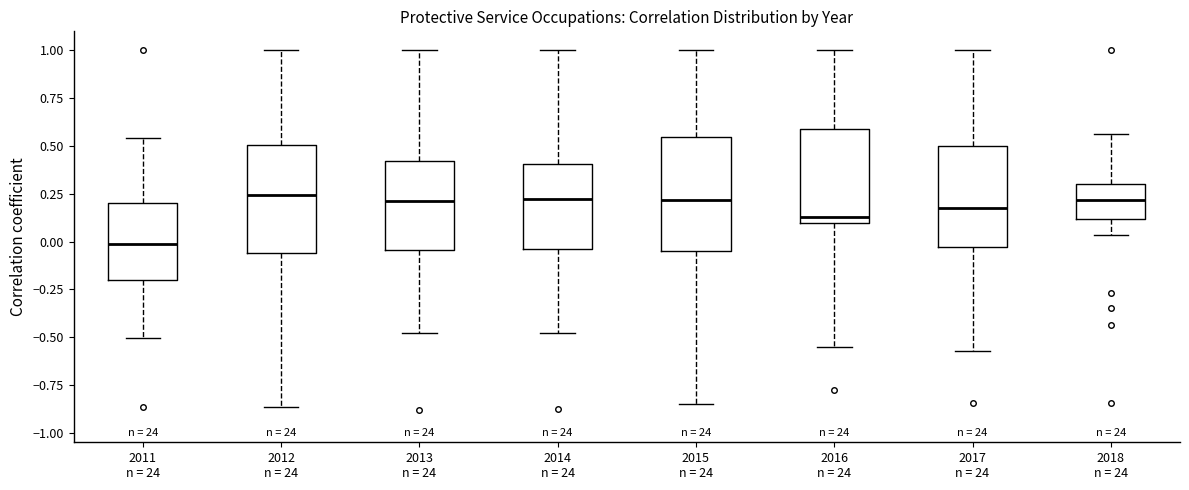

Reading left to right, transcribe this box plot: for each box, give where its median line is, the range the box spans, and where its two whiskers end, as read against the y-axis. The values are not printed on the chart, so give them approximately, as read against the axis.

2011 n = 24: median 0.00, box -0.20 to 0.20, whiskers -0.50 to 0.55
2012 n = 24: median 0.25, box -0.05 to 0.50, whiskers -0.85 to 1.00
2013 n = 24: median 0.20, box -0.05 to 0.40, whiskers -0.50 to 1.00
2014 n = 24: median 0.20, box -0.05 to 0.40, whiskers -0.50 to 1.00
2015 n = 24: median 0.20, box -0.05 to 0.55, whiskers -0.85 to 1.00
2016 n = 24: median 0.15, box 0.10 to 0.60, whiskers -0.55 to 1.00
2017 n = 24: median 0.15, box -0.05 to 0.50, whiskers -0.55 to 1.00
2018 n = 24: median 0.20, box 0.10 to 0.30, whiskers 0.05 to 0.55